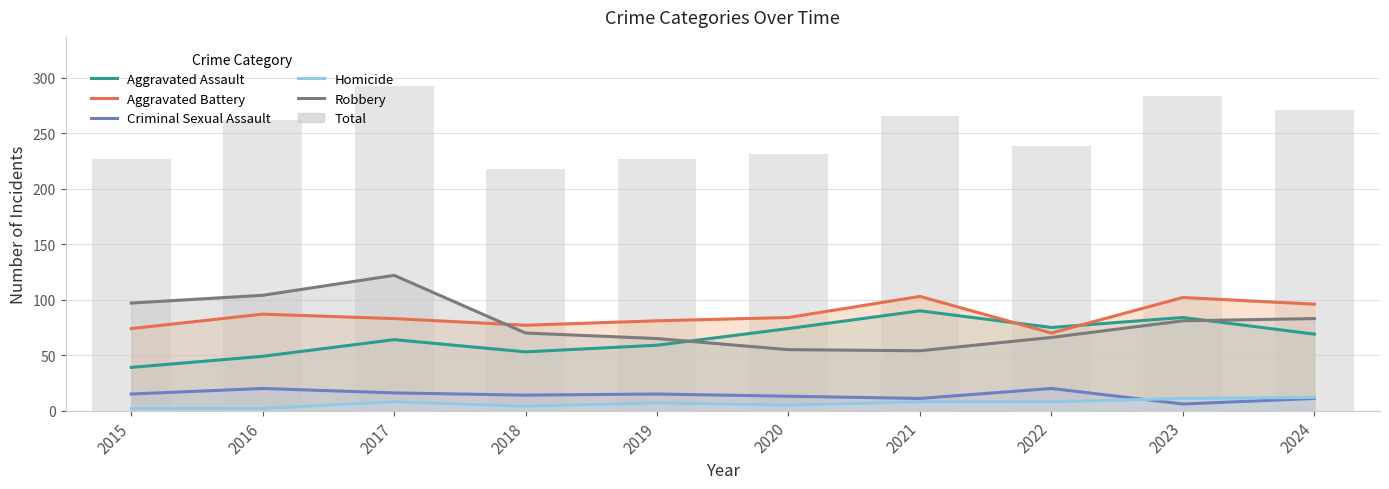

What is the difference between the maximum and minimum values in the Homicide series?

10